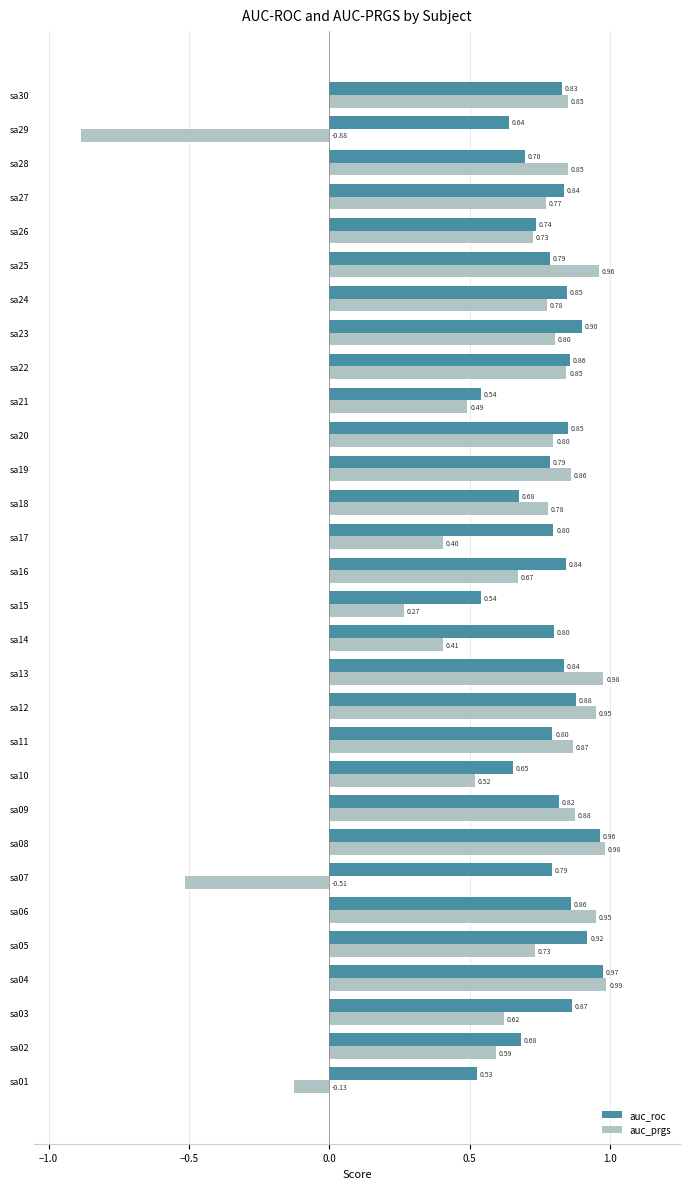

What is the average value of the auc_roc series?

0.8